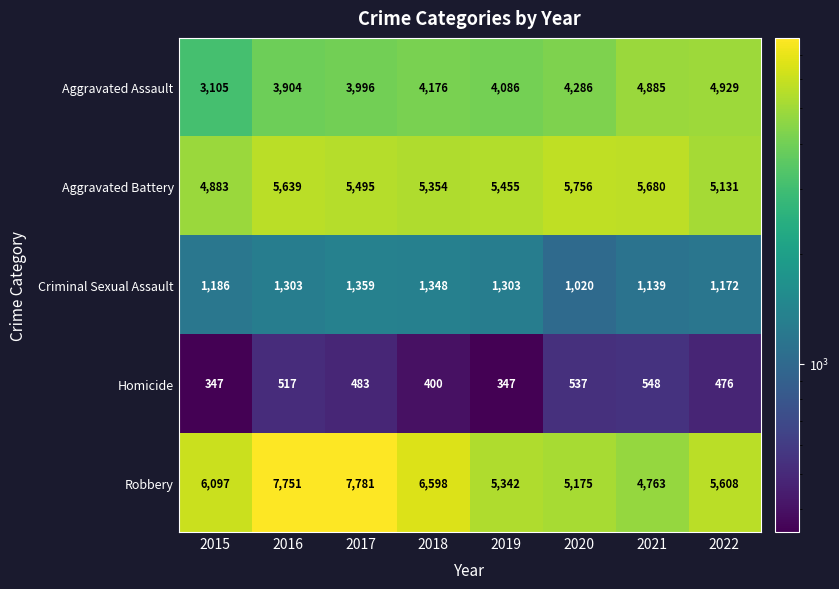

What is the difference between the highest and lowest values at 2020?

5219